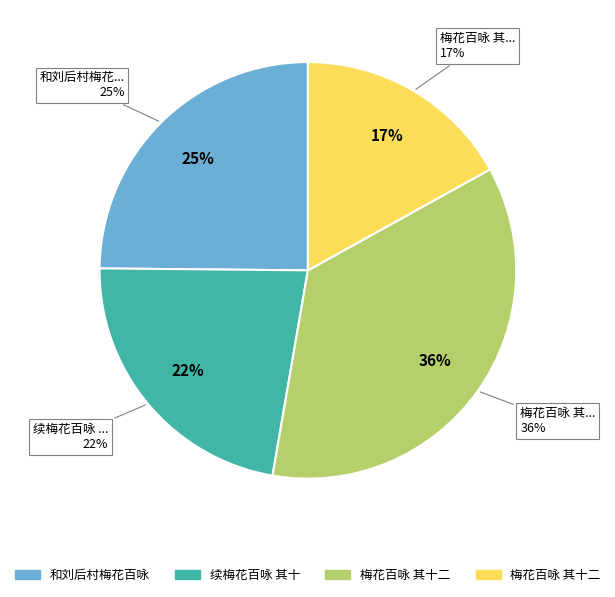

Approximately how many times larger is the value at 和刘后村梅花百咏 其十二 compared to 续梅花百咏 其十二 索梅?

1.1